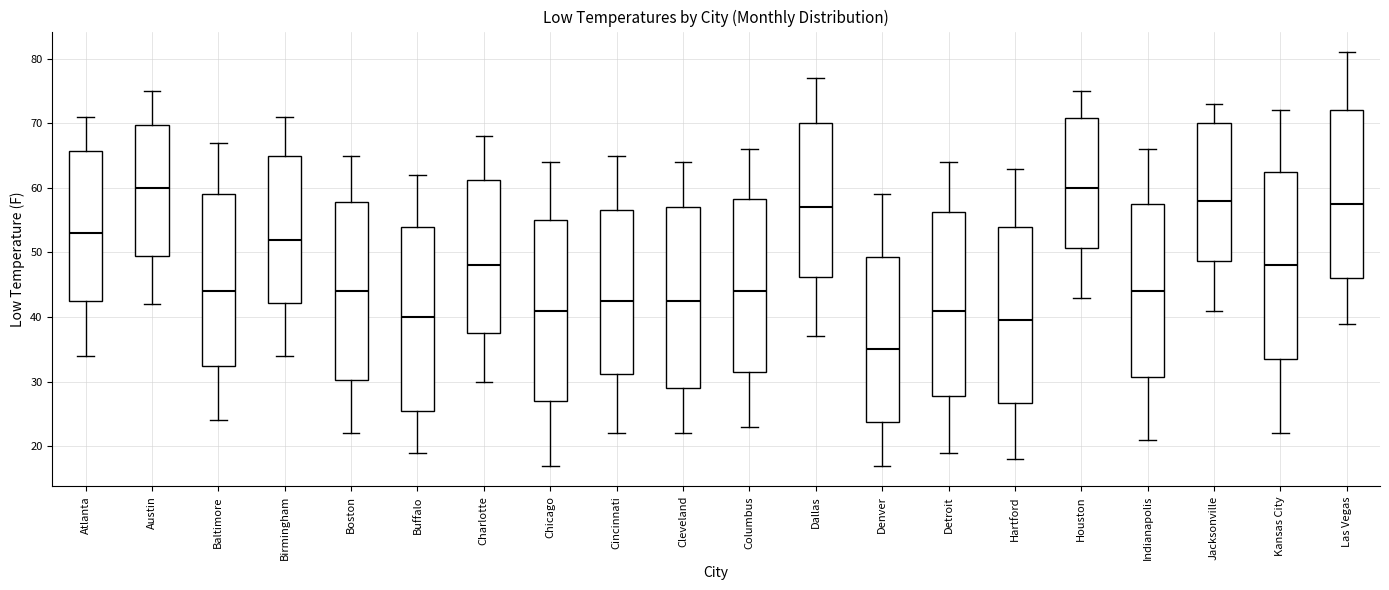

Reading left to right, read every box against the y-axis: the position of its median line, the range the box covers, and the ends of its whiskers. The values are not printed on the chart, so give them approximately, as read against the axis.

Atlanta: median 53, box 43 to 66, whiskers 34 to 71
Austin: median 60, box 50 to 70, whiskers 42 to 75
Baltimore: median 44, box 33 to 59, whiskers 24 to 67
Birmingham: median 52, box 42 to 65, whiskers 34 to 71
Boston: median 44, box 30 to 58, whiskers 22 to 65
Buffalo: median 40, box 26 to 54, whiskers 19 to 62
Charlotte: median 48, box 38 to 61, whiskers 30 to 68
Chicago: median 41, box 27 to 55, whiskers 17 to 64
Cincinnati: median 43, box 31 to 57, whiskers 22 to 65
Cleveland: median 43, box 29 to 57, whiskers 22 to 64
Columbus: median 44, box 32 to 58, whiskers 23 to 66
Dallas: median 57, box 46 to 70, whiskers 37 to 77
Denver: median 35, box 24 to 49, whiskers 17 to 59
Detroit: median 41, box 28 to 56, whiskers 19 to 64
Hartford: median 40, box 27 to 54, whiskers 18 to 63
Houston: median 60, box 51 to 71, whiskers 43 to 75
Indianapolis: median 44, box 31 to 58, whiskers 21 to 66
Jacksonville: median 58, box 49 to 70, whiskers 41 to 73
Kansas City: median 48, box 34 to 63, whiskers 22 to 72
Las Vegas: median 58, box 46 to 72, whiskers 39 to 81